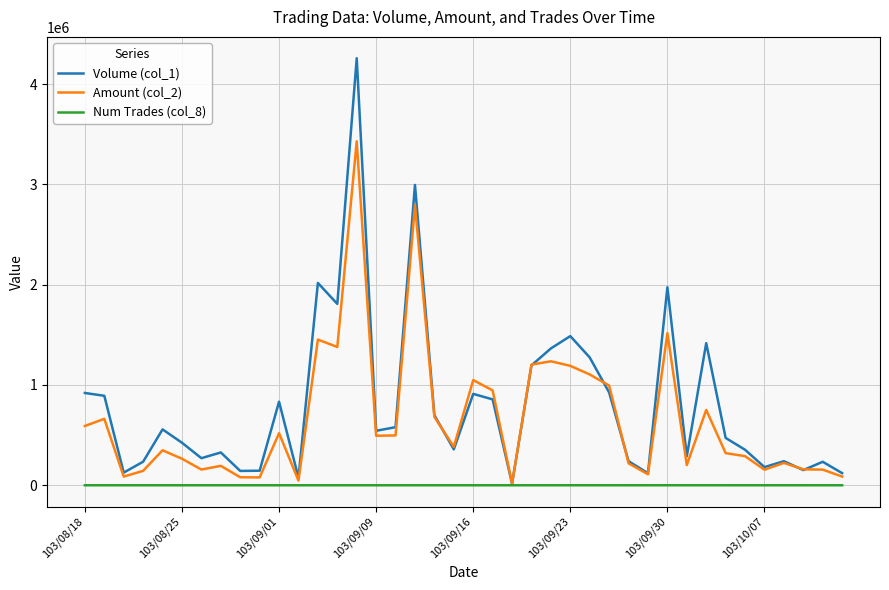

Which series has the widest spread of values?

Volume (col_1)